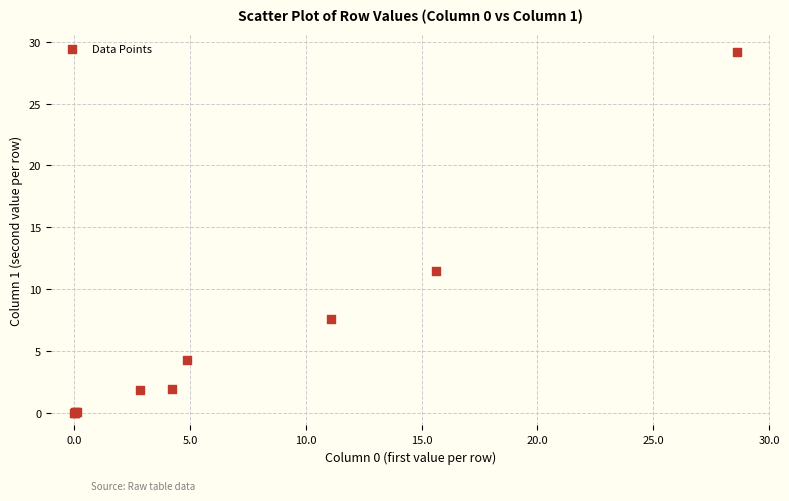

What Y value in the scatter plot is closest to 14?

11.5